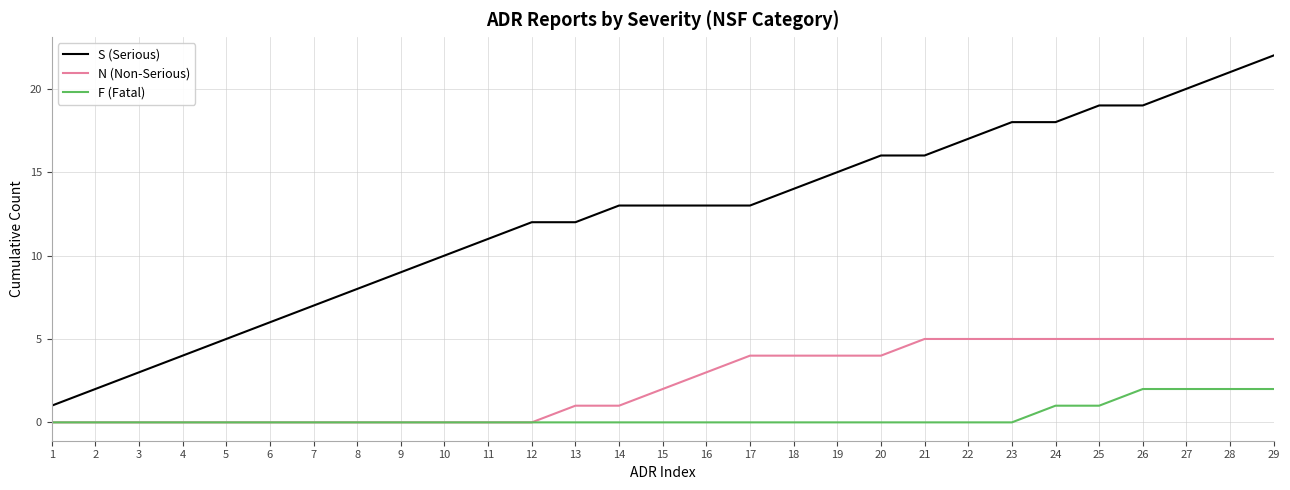

Which category has the highest value in the S (Serious) series?

29